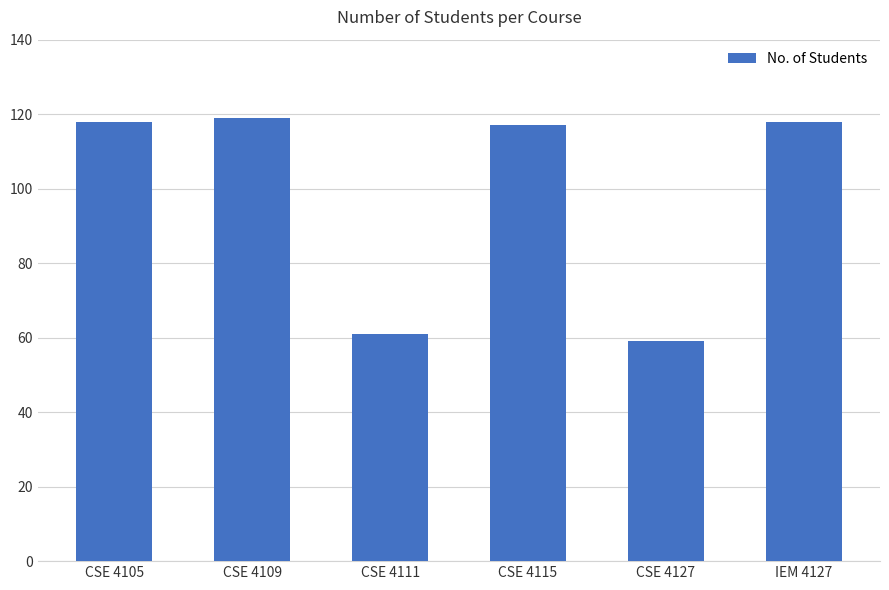

Between IEM 4127 and CSE 4111, which is larger?

IEM 4127